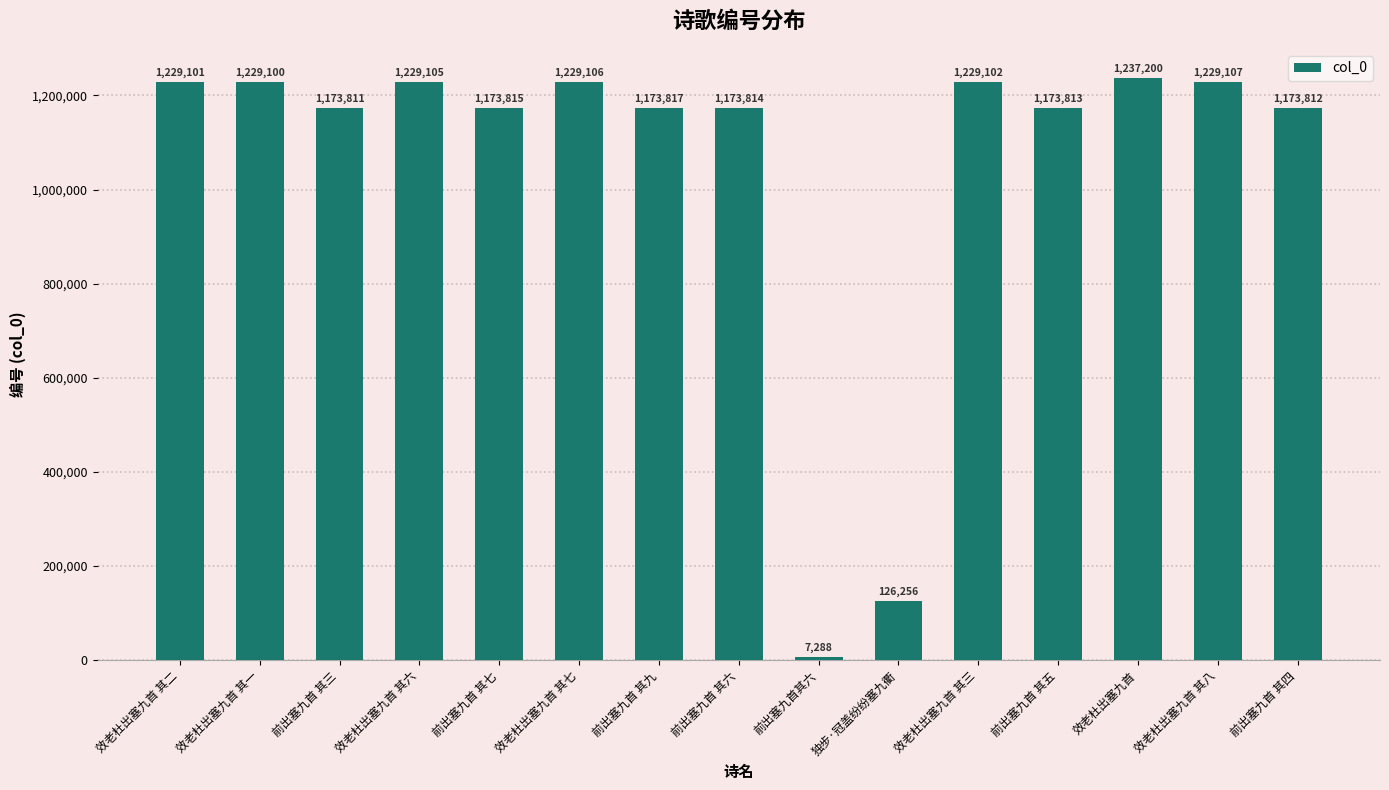

How many data points are less than 1173817?

7